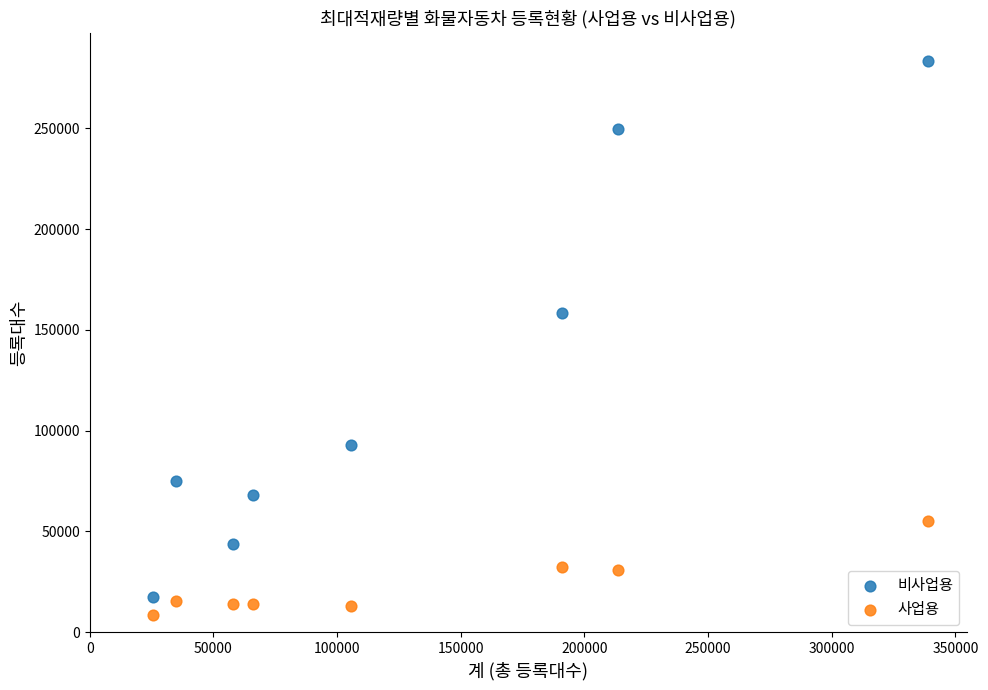

Across all series, what Y value is closest to 146044?

158221